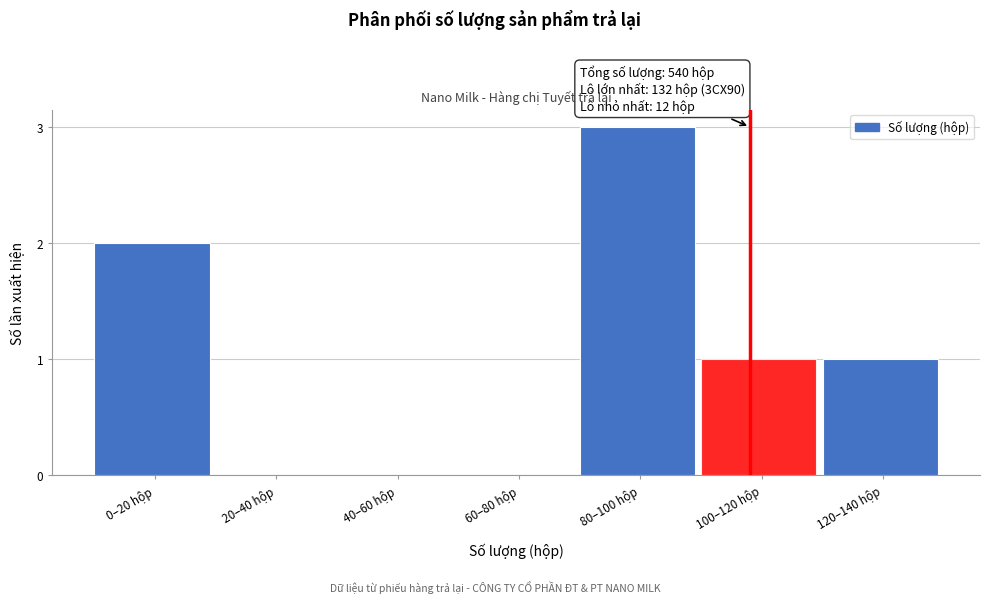

Reading left to right, what are all the values shown in this chart?

0–20 hộp=2	20–40 hộp=0	40–60 hộp=0	60–80 hộp=0	80–100 hộp=3	100–120 hộp=1	120–140 hộp=1